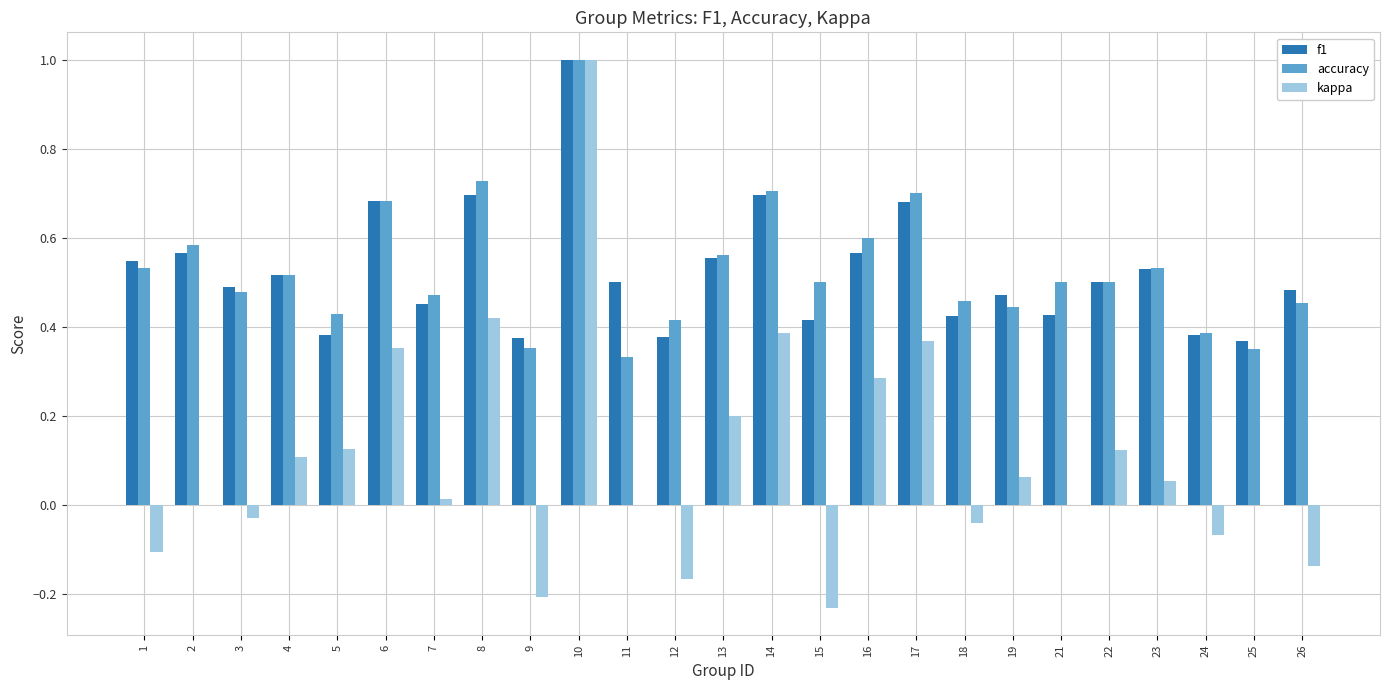

Are the bars grouped side by side (vs. stacked)?

Yes